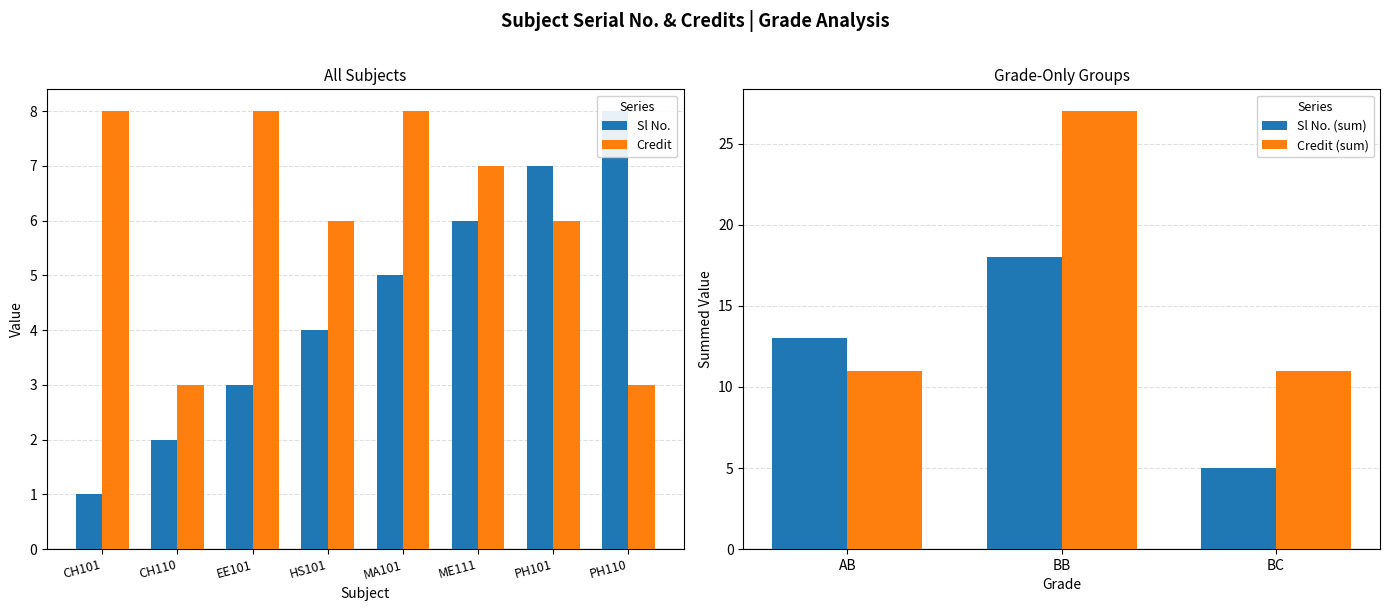

What is the smallest value displayed?

1